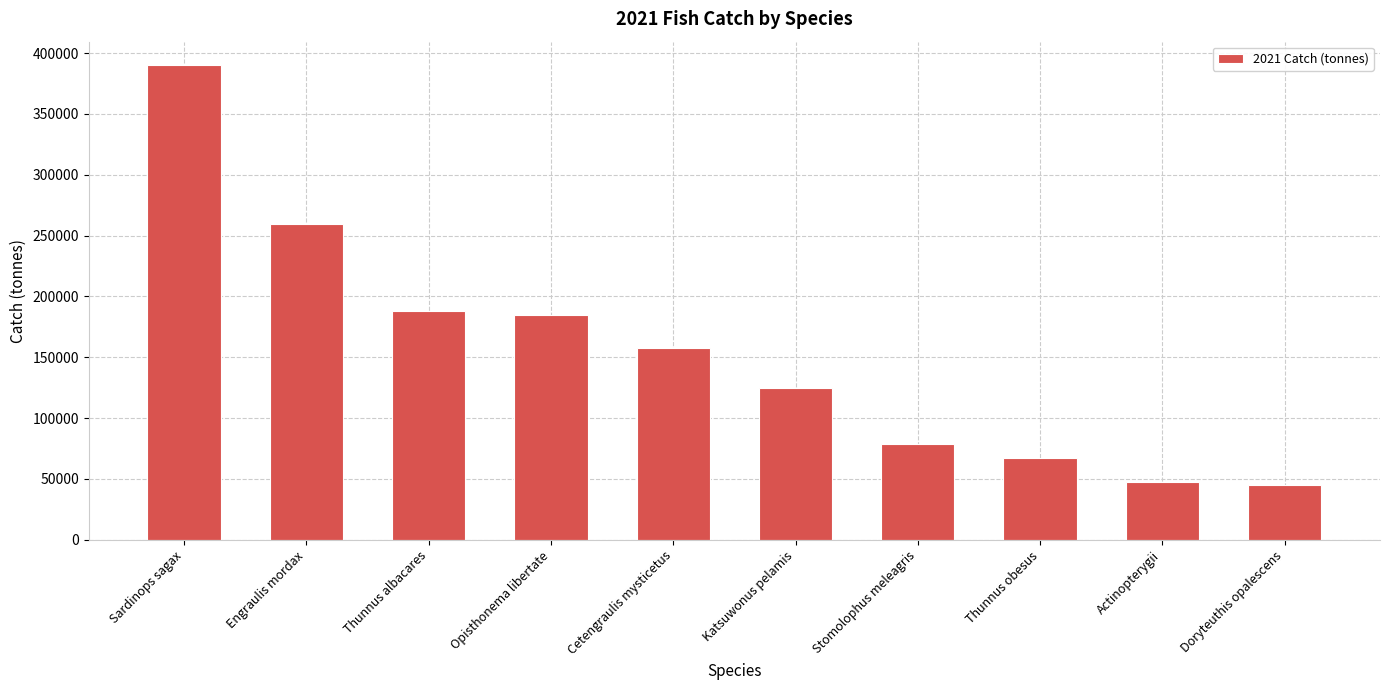

At which label is the value closest to 217494?

Thunnus albacares